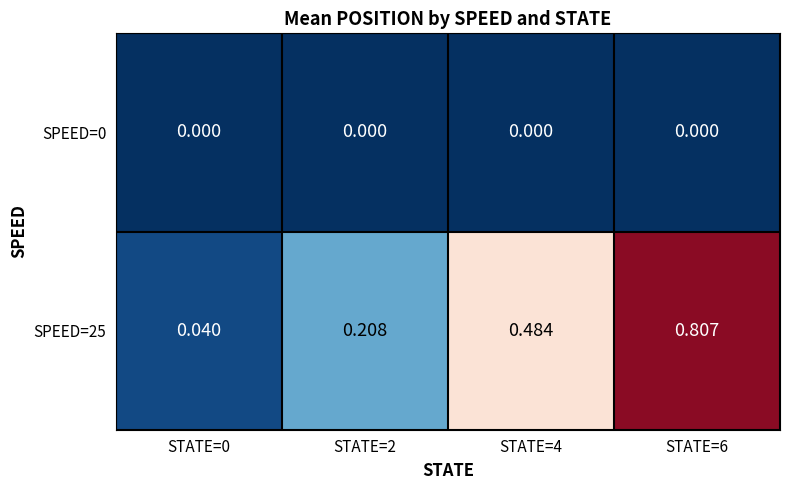

Is the value of SPEED=25 at STATE=4 greater than the value of SPEED=0 at STATE=6?

Yes